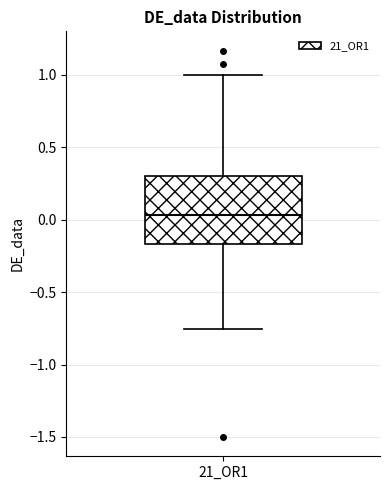

Read this box plot against the y-axis: the position of the median line, the range covered by the box, and the ends of both whiskers. The values are not printed on the chart, so give them approximately, as read against the axis.

median 0.05, box -0.15 to 0.30, whiskers -0.75 to 1.00